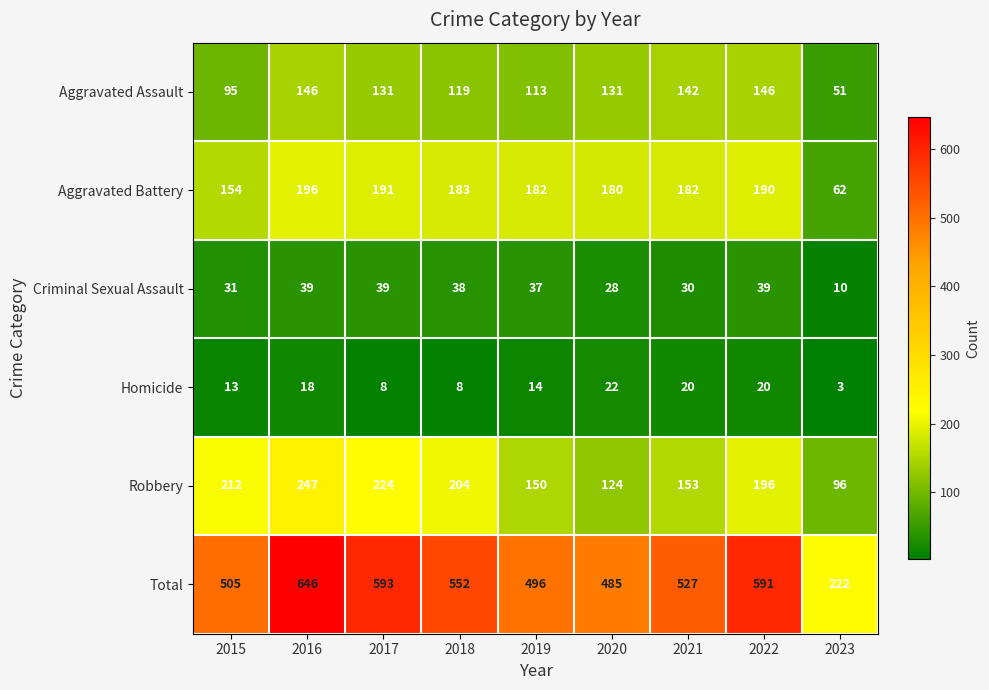

What is the difference between the maximum and minimum values in the Aggravated Assault series?

95